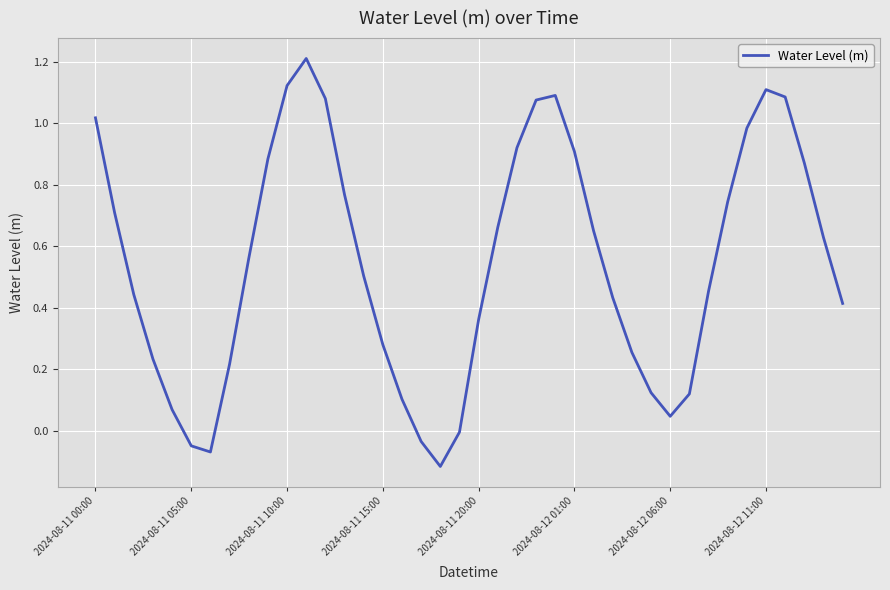

Does the chart display data point markers on the line(s)?

No